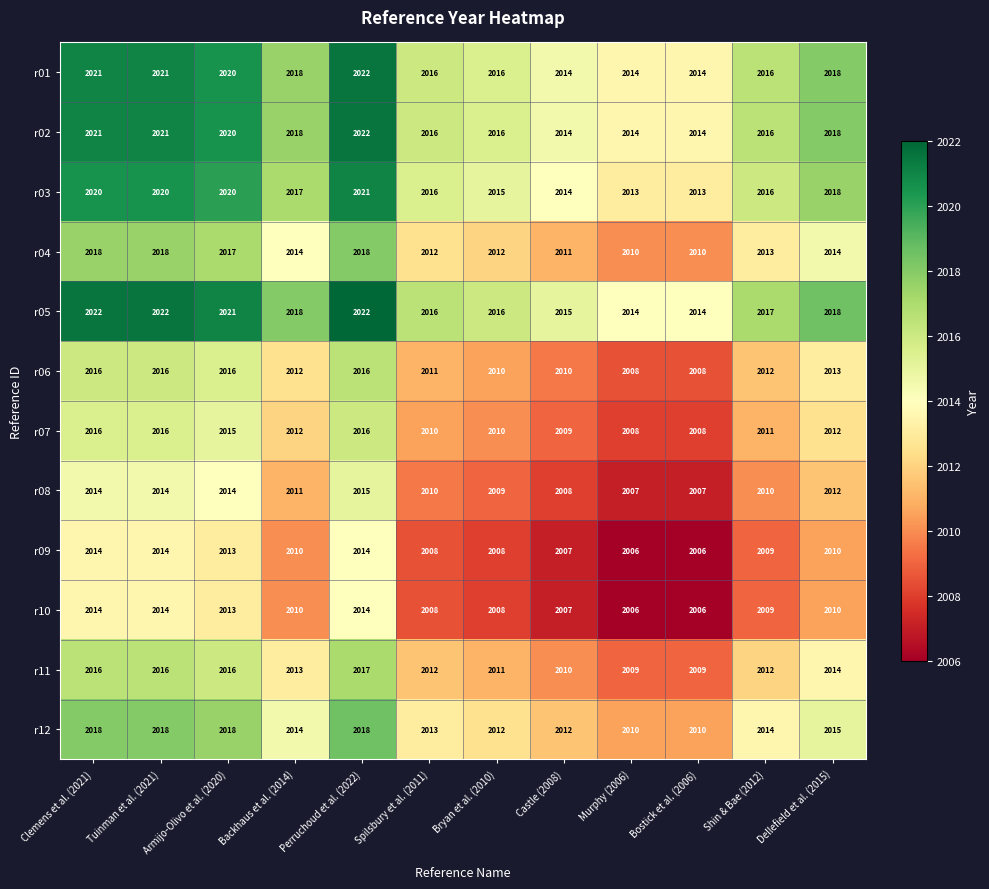

How many data points does each series have?

12